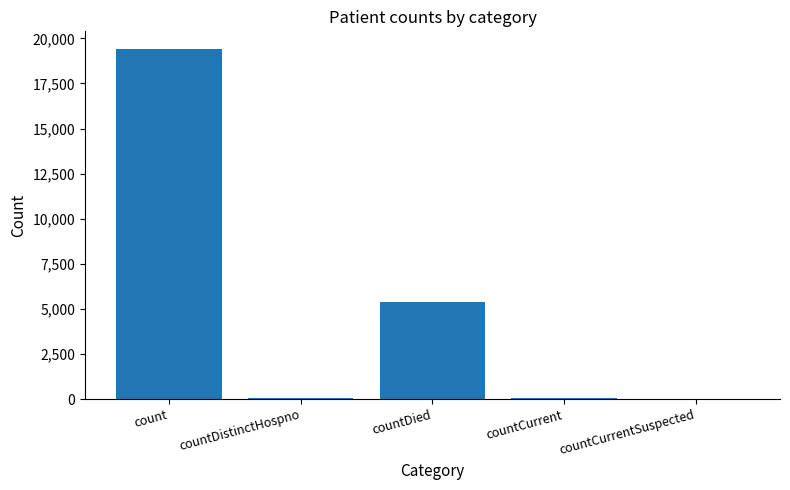

What is the sum of all values?

24875